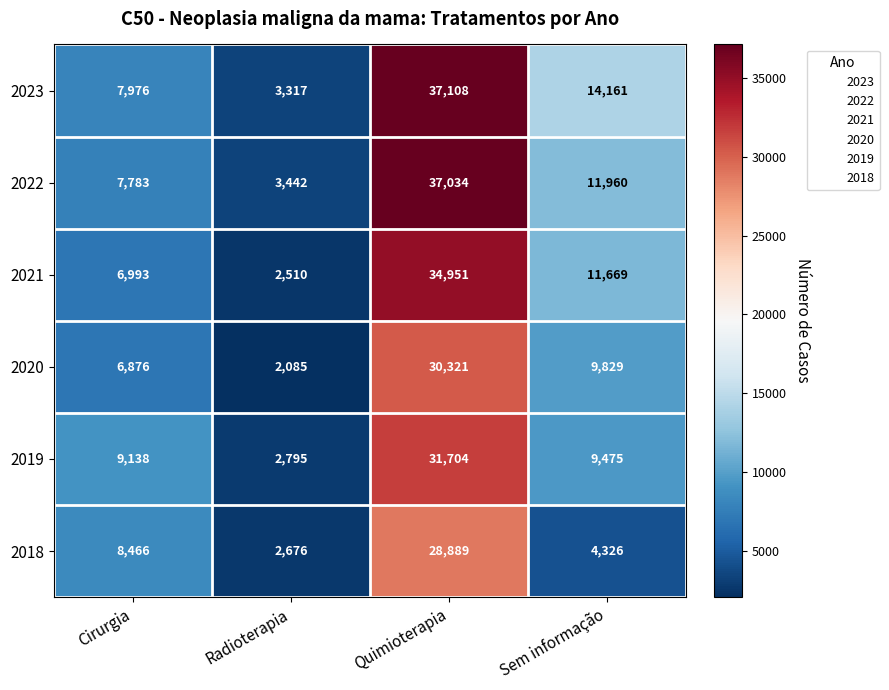

What is the sum of the 2022 values at Radioterapia and Cirurgia?

11225